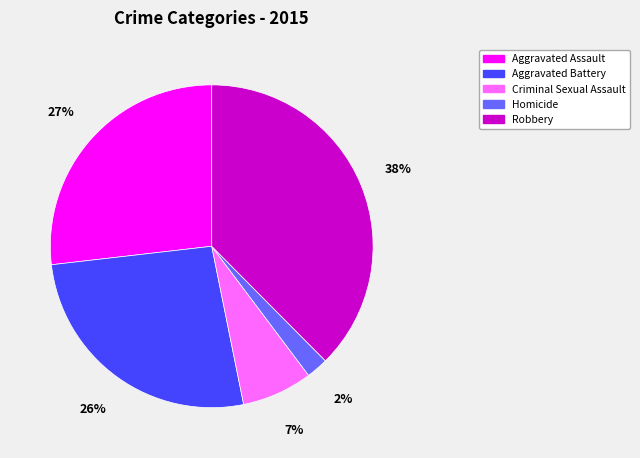

Does Criminal Sexual Assault account for over 50% of the chart?

No